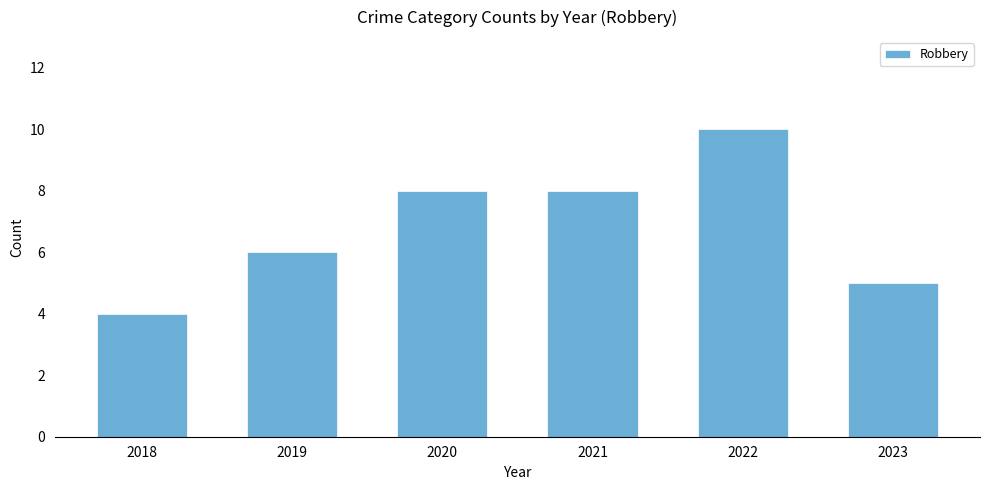

How many bars are there in total?

6